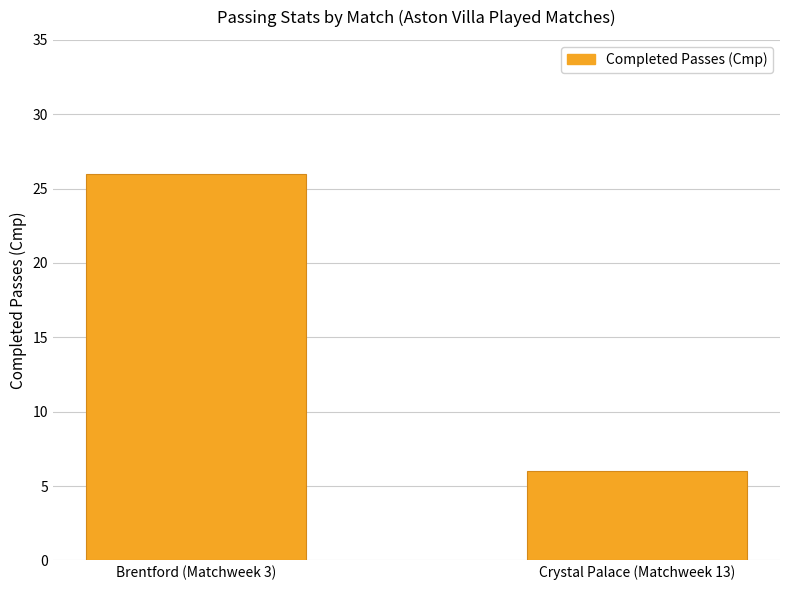

What is the change in value from Brentford (Matchweek 3) to Crystal Palace (Matchweek 13)?

-20